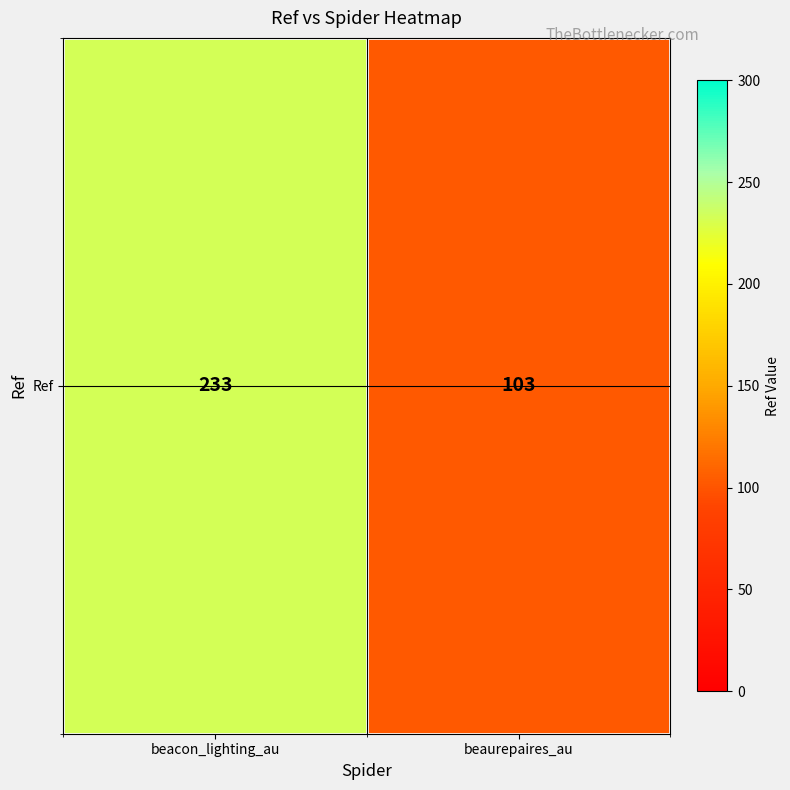

What is the average value?

168